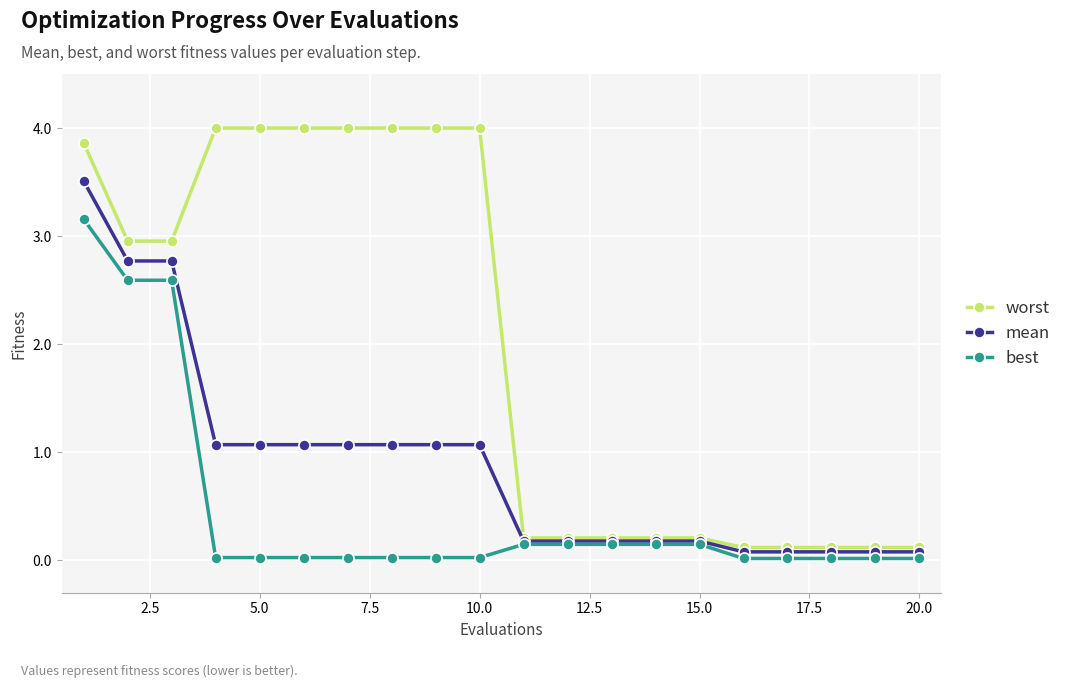

Which series has the largest total across all categories?

worst